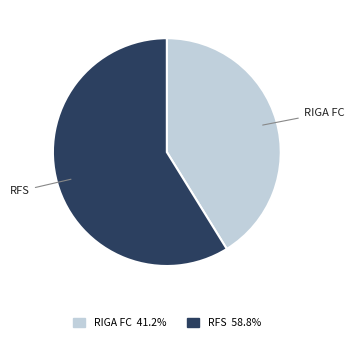

Does any single category account for the majority?

Yes